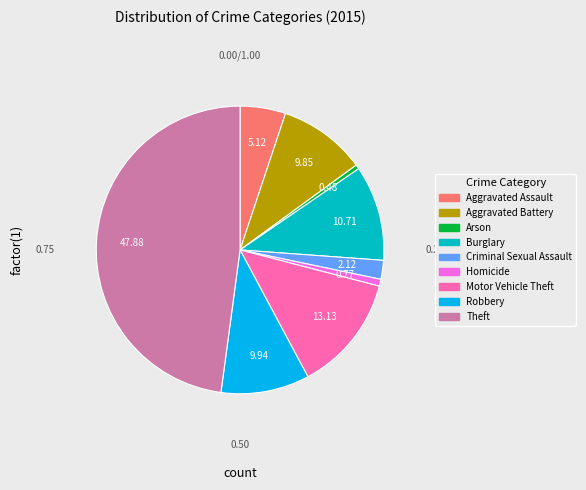

What is the ratio of the value at Robbery to the value at Motor Vehicle Theft?

0.8